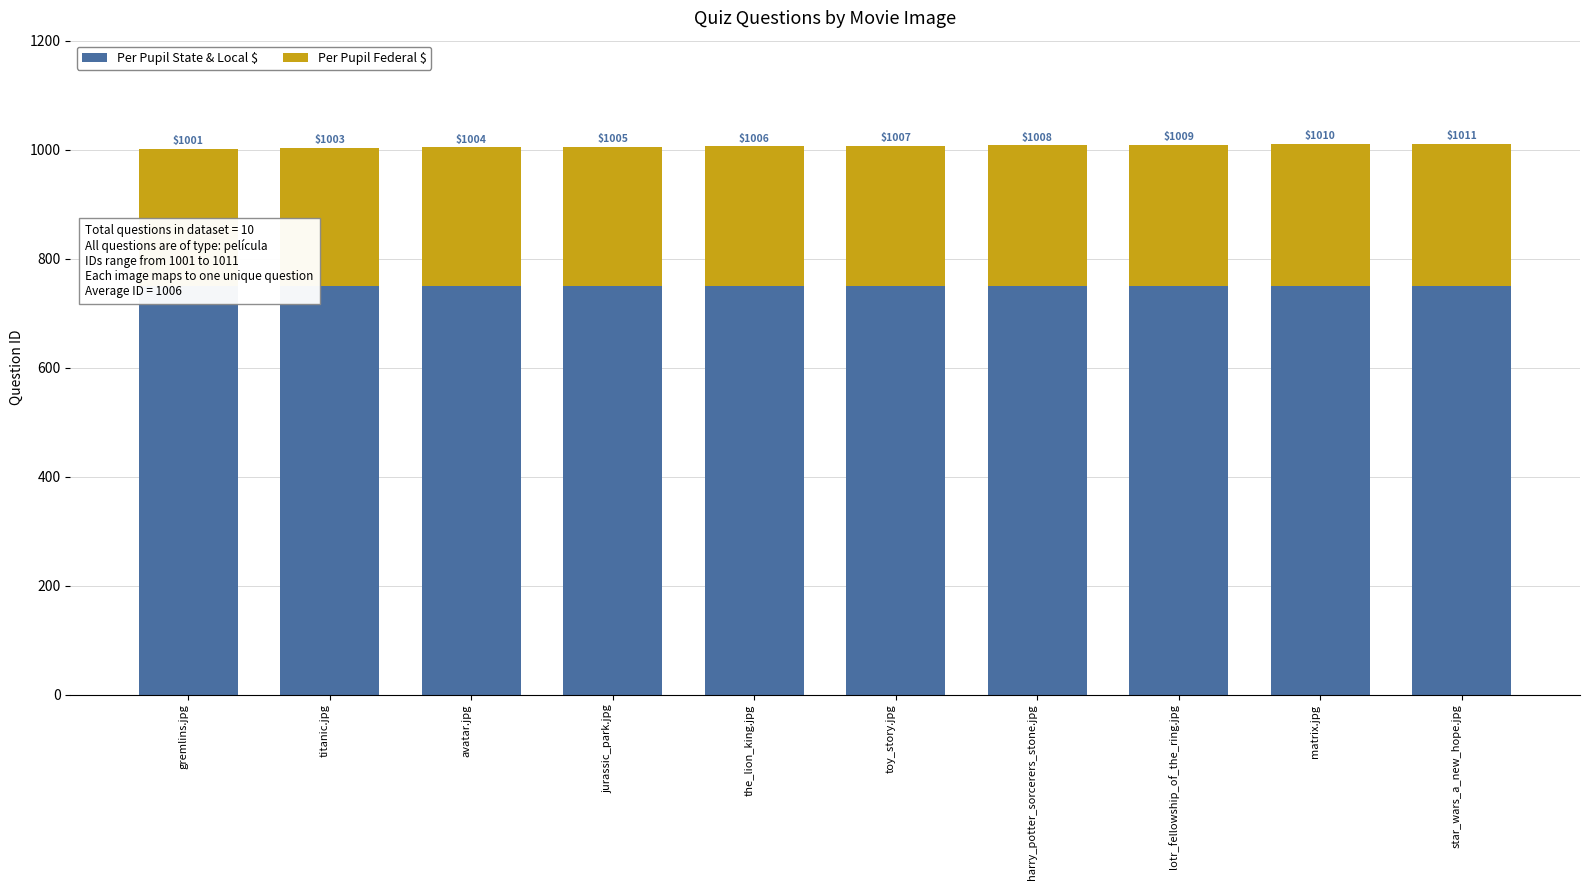

What is the spread (max minus min) of values at toy_story.jpg?

493